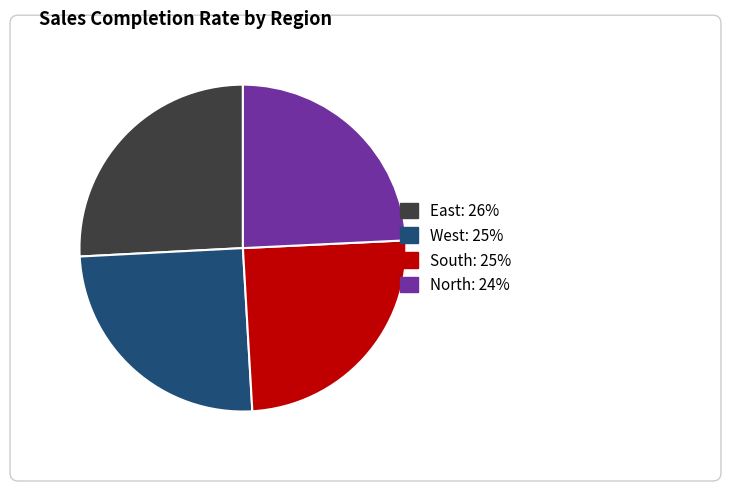

Is it true that North is 17% of the pie?

False